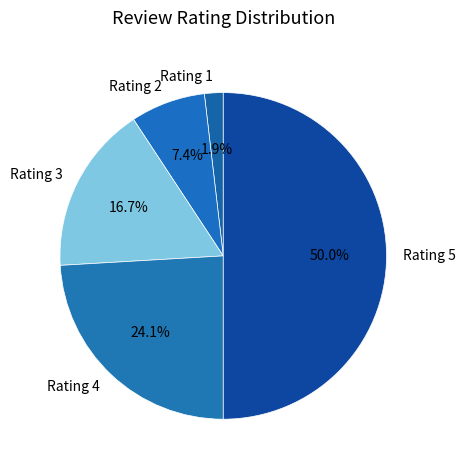

Which category has the smallest portion of the pie?

Rating 1